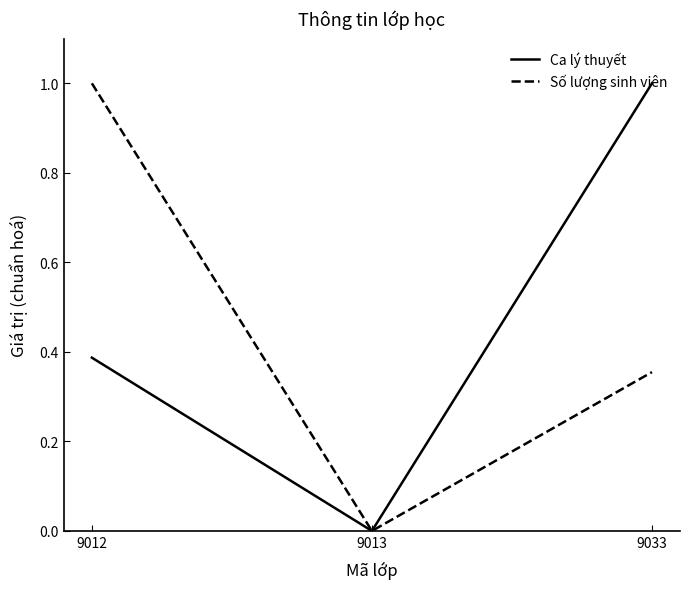

Is the value of Ca lý thuyết at 9012 greater than the value of Số lượng sinh viên at 9012?

No